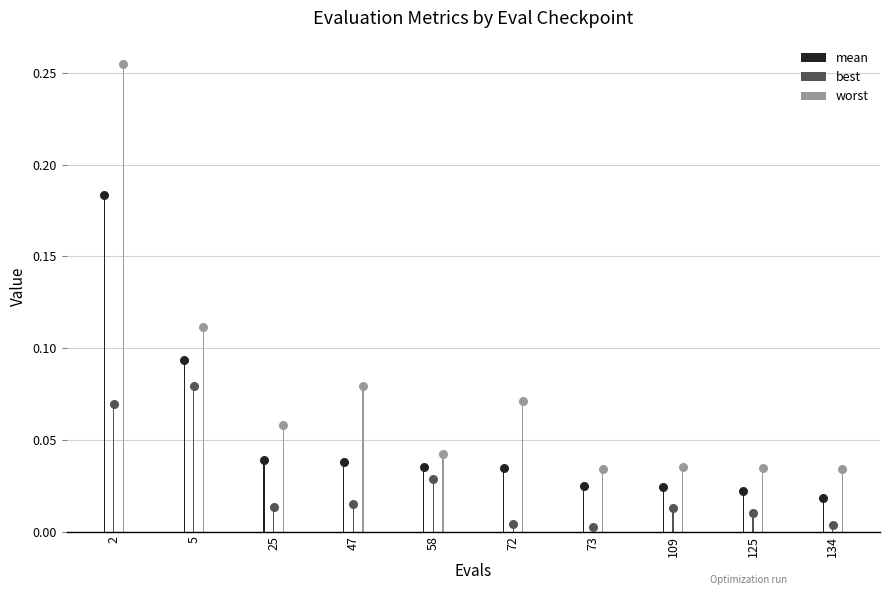

At which category is the sum across all series the highest?

2